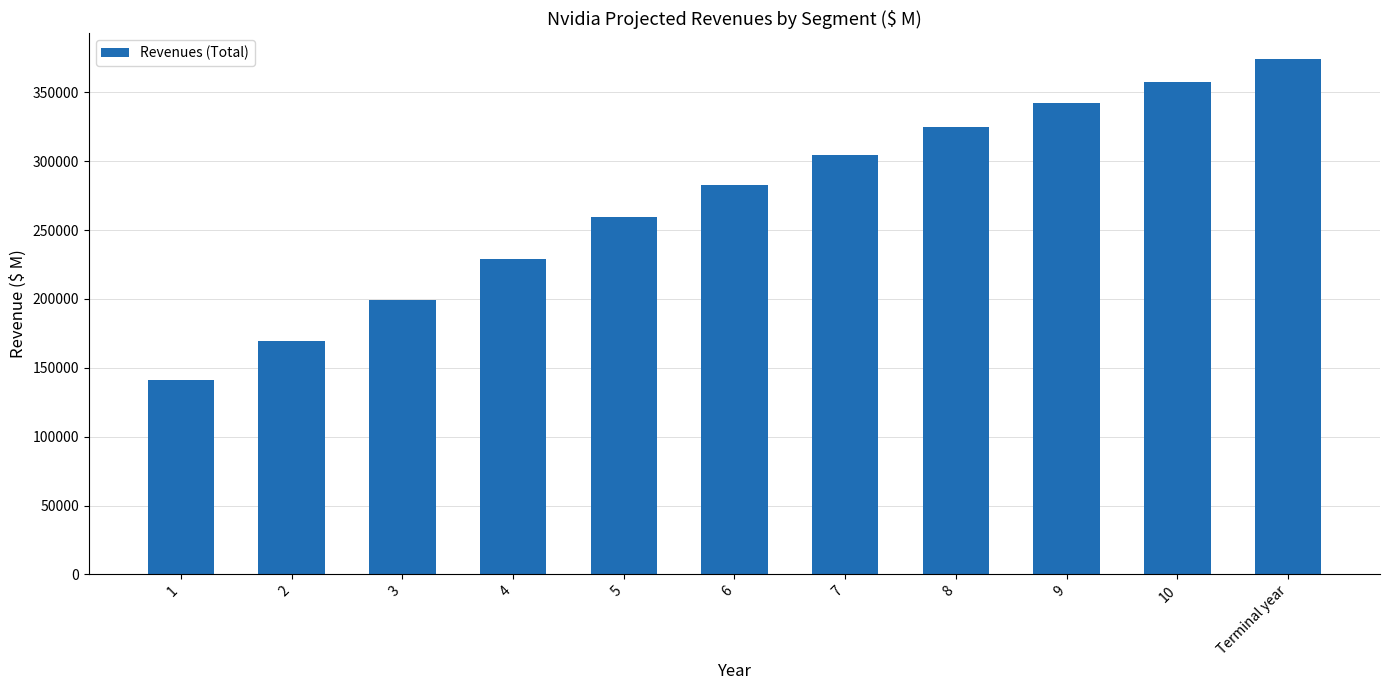

Is it true that the value at Terminal year is 374063.5?

True